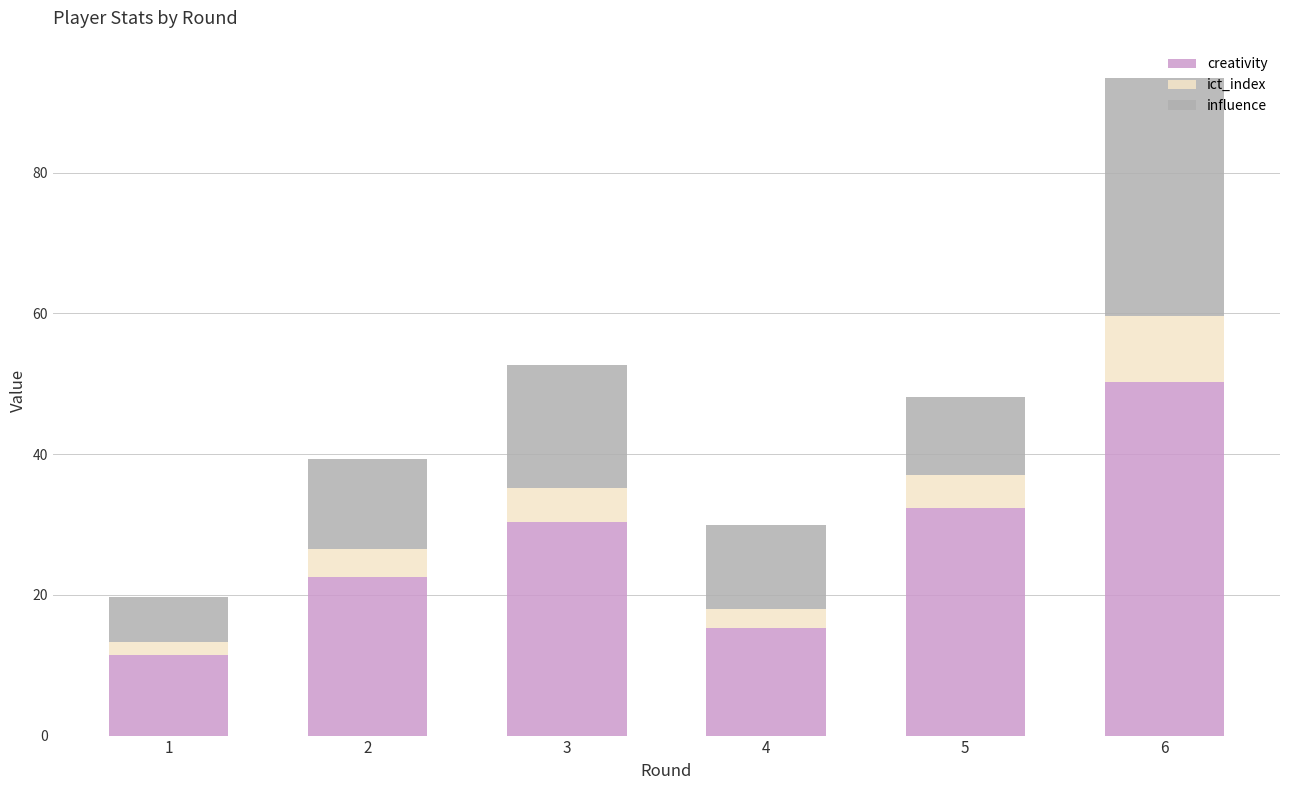

How many values in the creativity series are below 30?

3